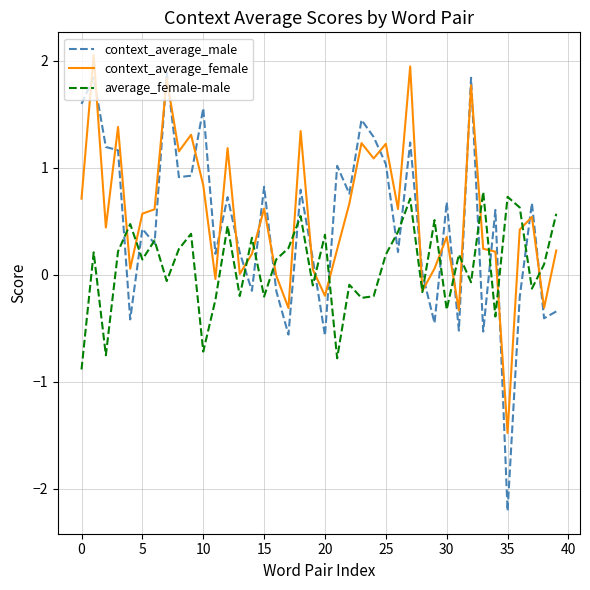

What is the highest value of the average_female-male series?

0.8